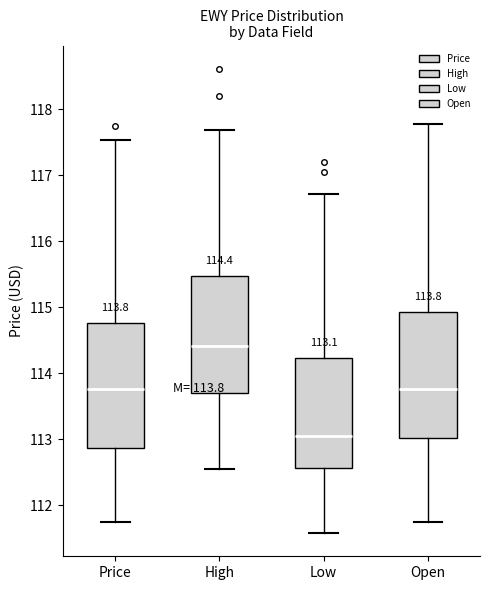

Which box has the highest median line?

High